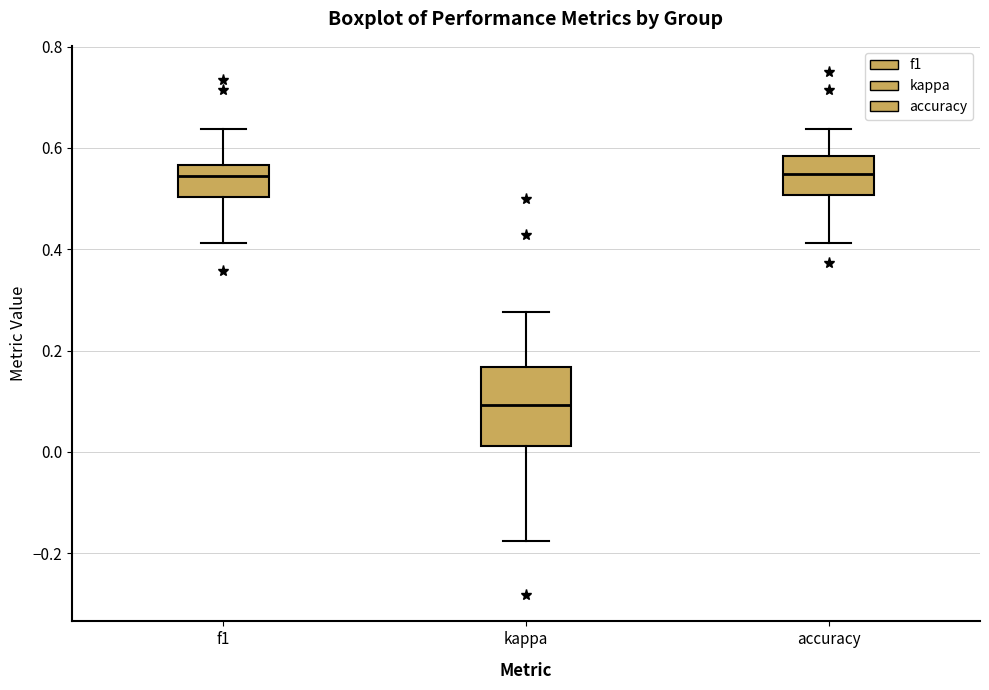

Reading left to right, transcribe this box plot: for each box, give where its median line is, the range the box spans, and where its two whiskers end, as read against the y-axis. The values are not printed on the chart, so give them approximately, as read against the axis.

f1: median 0.54, box 0.50 to 0.56, whiskers 0.42 to 0.64
kappa: median 0.10, box 0.02 to 0.16, whiskers -0.18 to 0.28
accuracy: median 0.54, box 0.50 to 0.58, whiskers 0.42 to 0.64